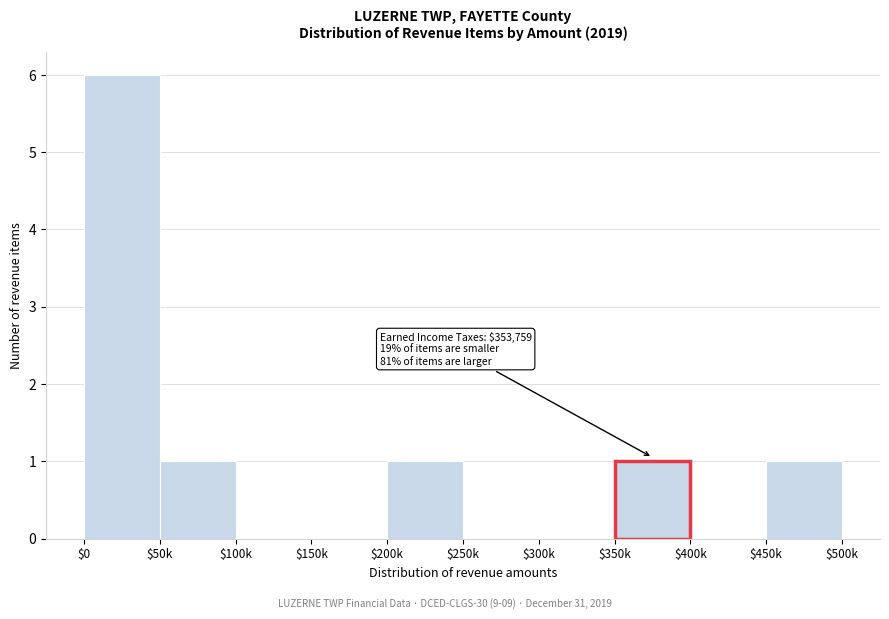

What is the sum of all values?

10